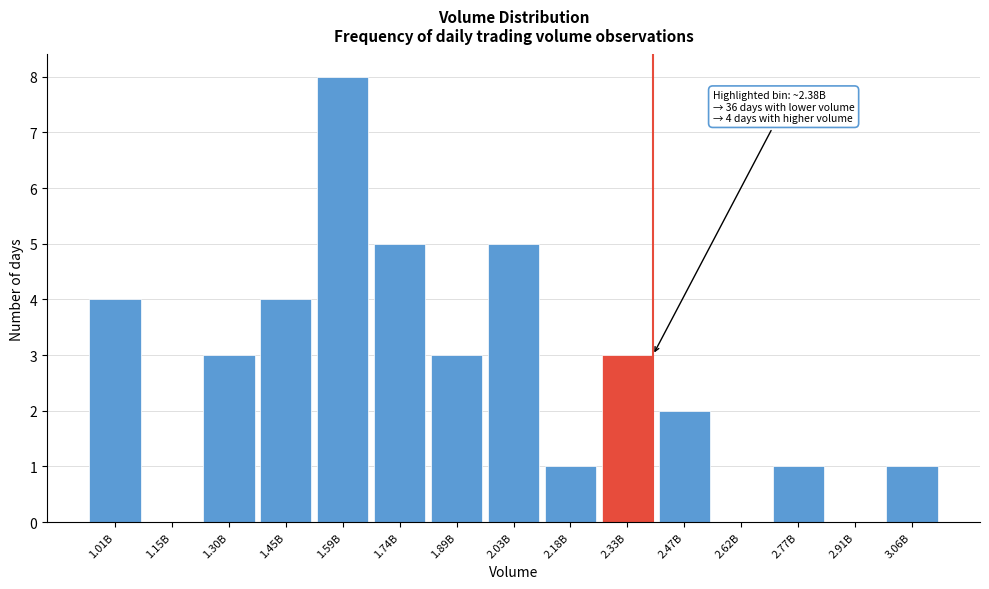

Reading left to right, transcribe all the data shown in this chart.

1.01B=4	1.15B=0	1.30B=3	1.45B=4	1.59B=8	1.74B=5	1.89B=3	2.03B=5	2.18B=1	2.33B=3	2.47B=2	2.62B=0	2.77B=1	2.91B=0	3.06B=1